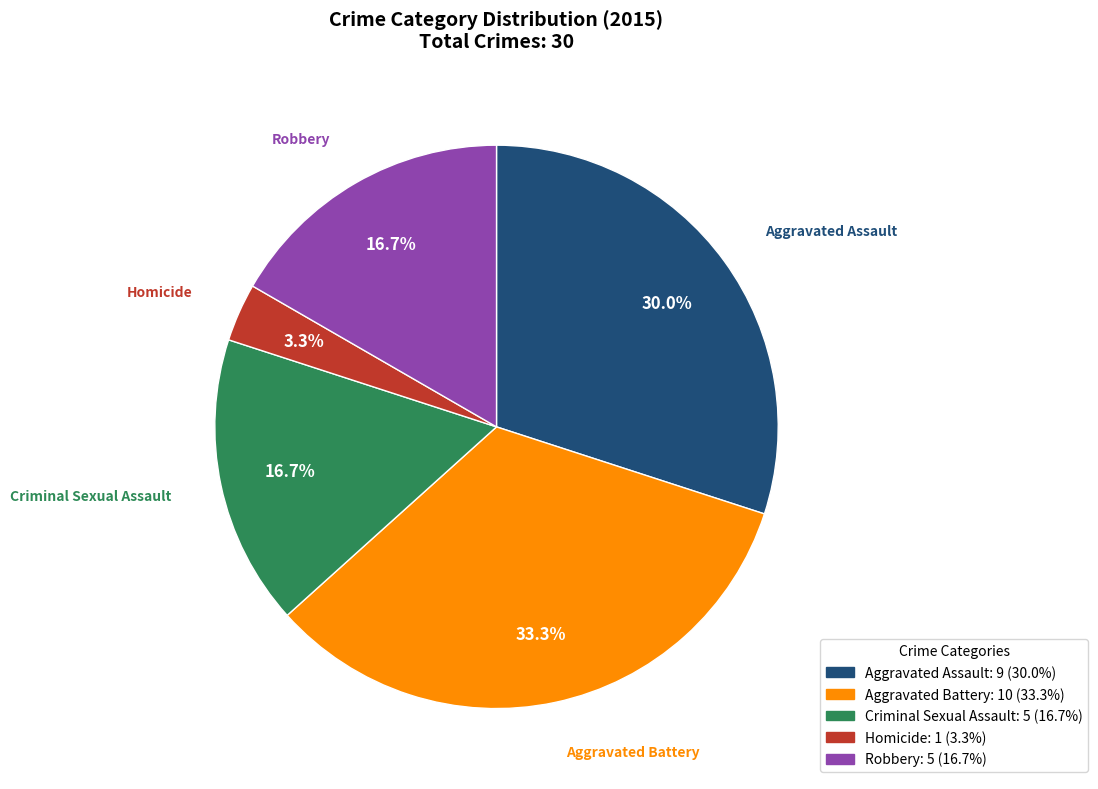

What is the largest slice in the pie chart?

Aggravated Battery